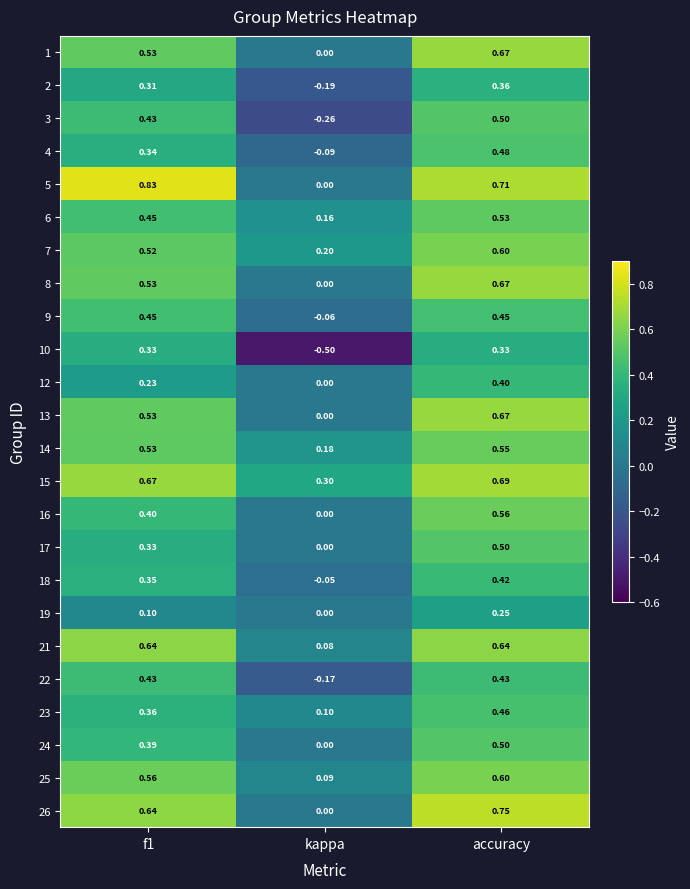

Which series changed the most between kappa and accuracy?

10